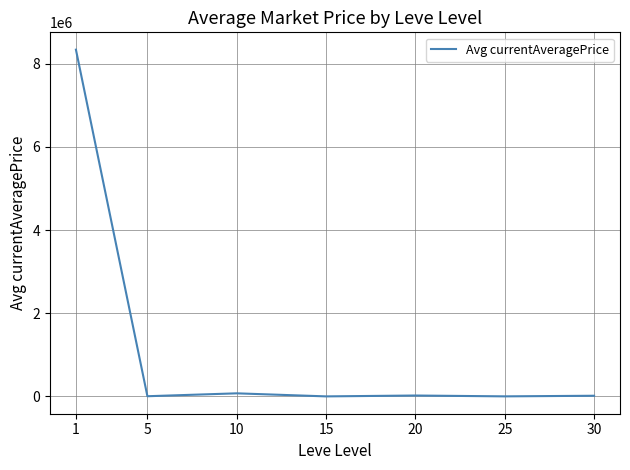

What is the approximate value at 15?

1992.3